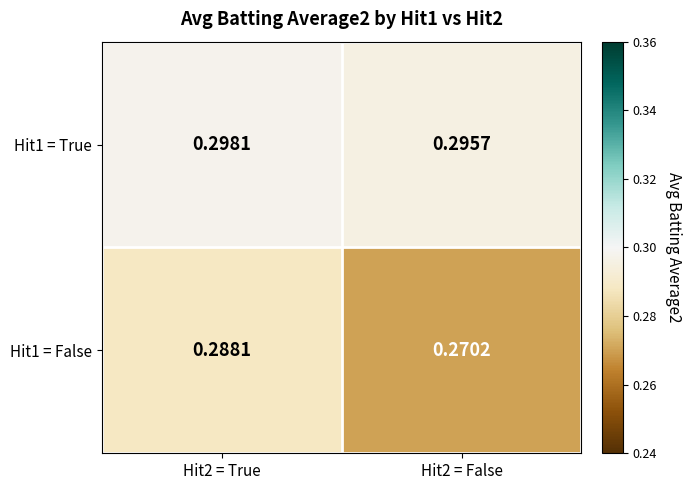

Between Hit2 = True and Hit2 = False, which series saw the biggest shift?

Hit1 = False